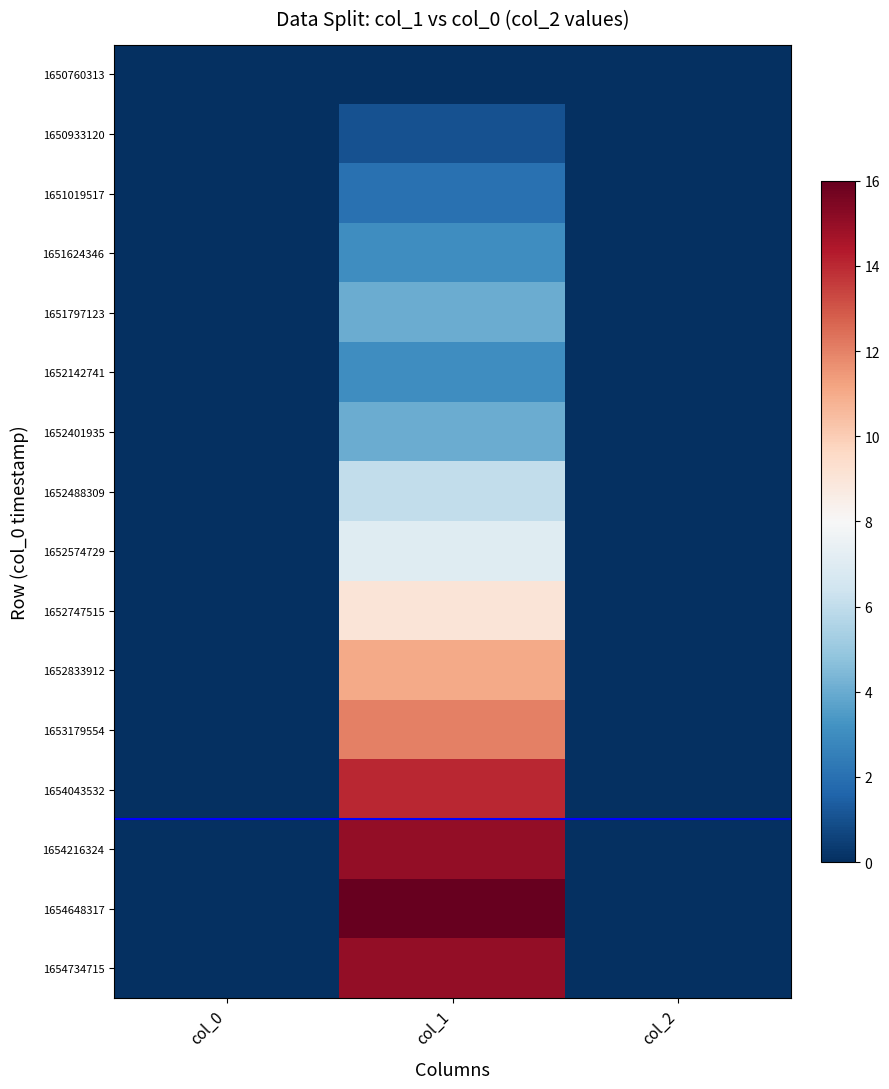

Is it true that 1653179554 equals 19 at col_1?

False